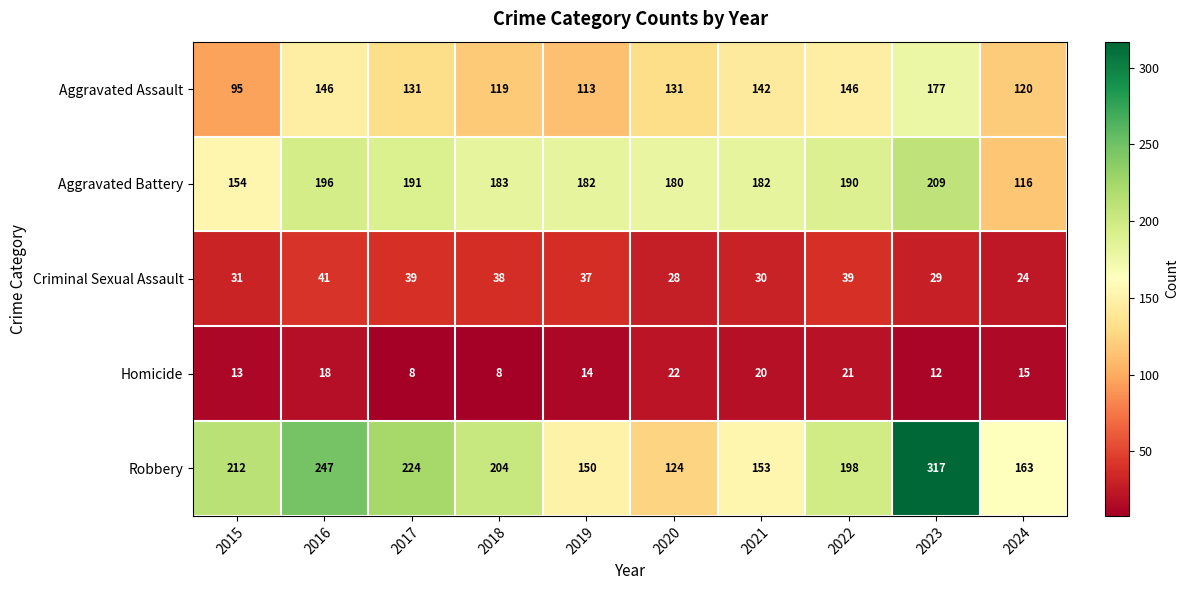

At which category is the sum across all series the highest?

2023